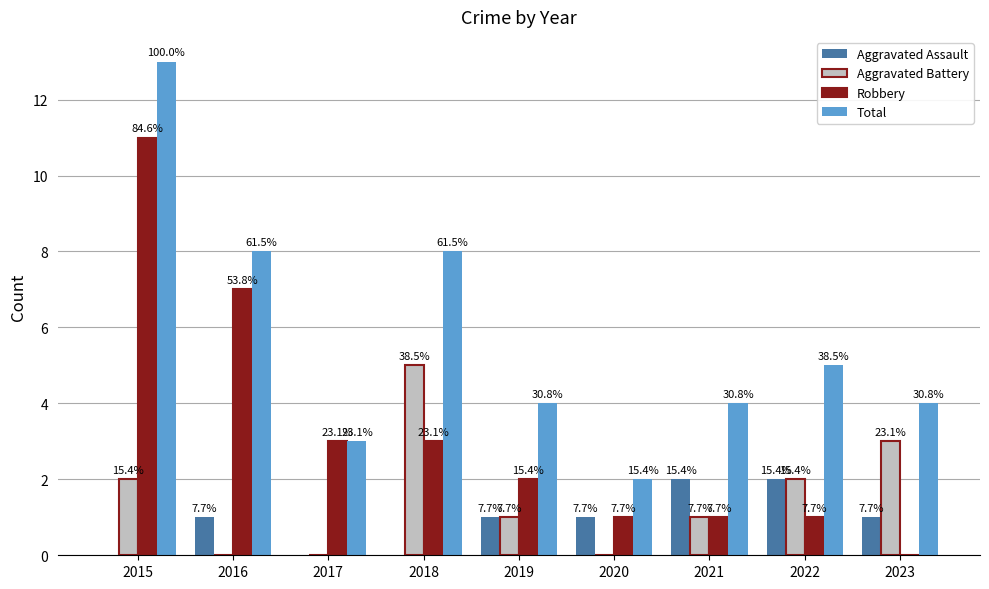

What are all the series names shown in the legend?

Aggravated Assault, Aggravated Battery, Robbery, Total